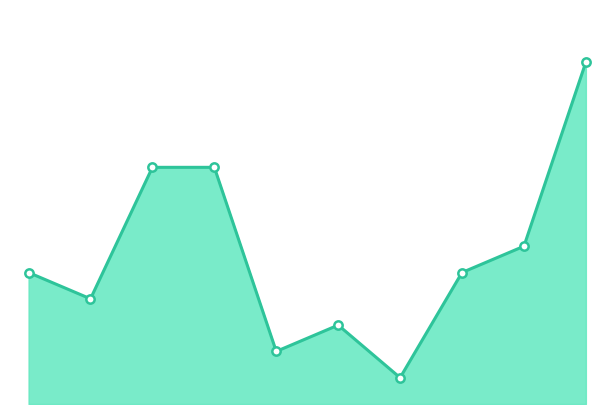

How many lines are shown in the chart?

1